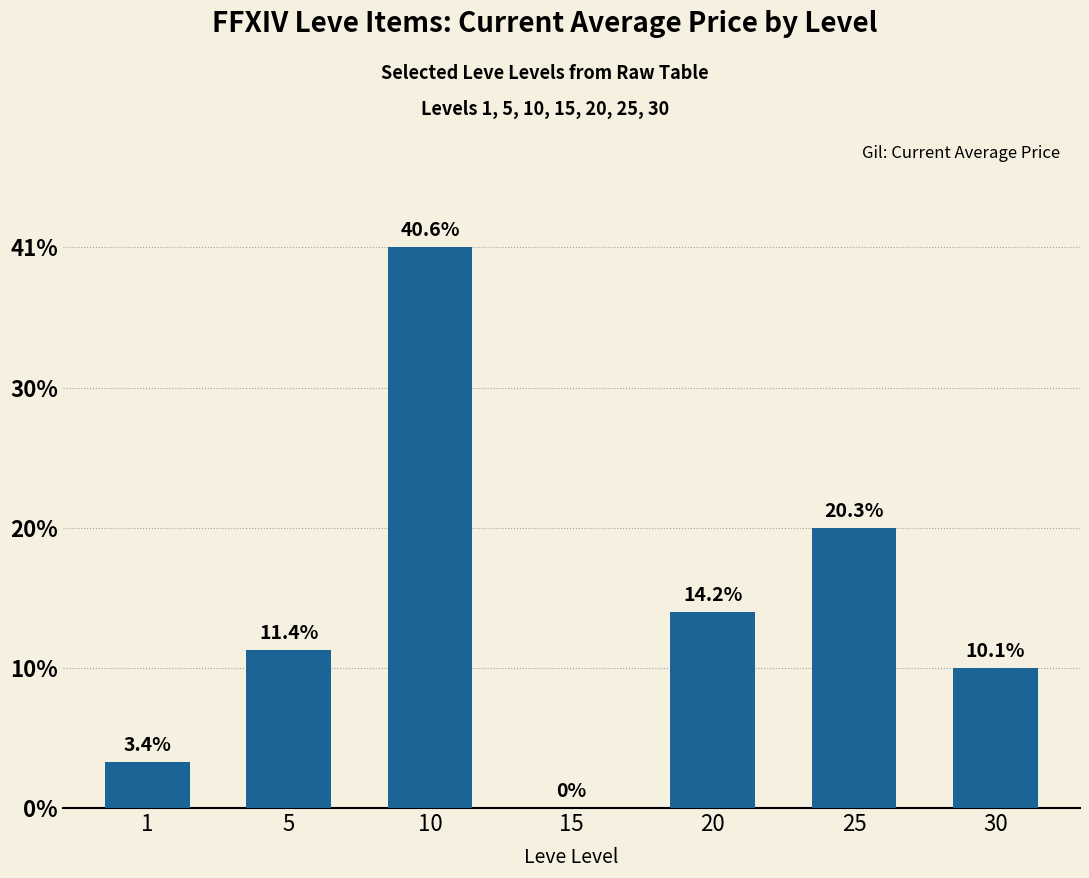

Are the bars horizontal?

No